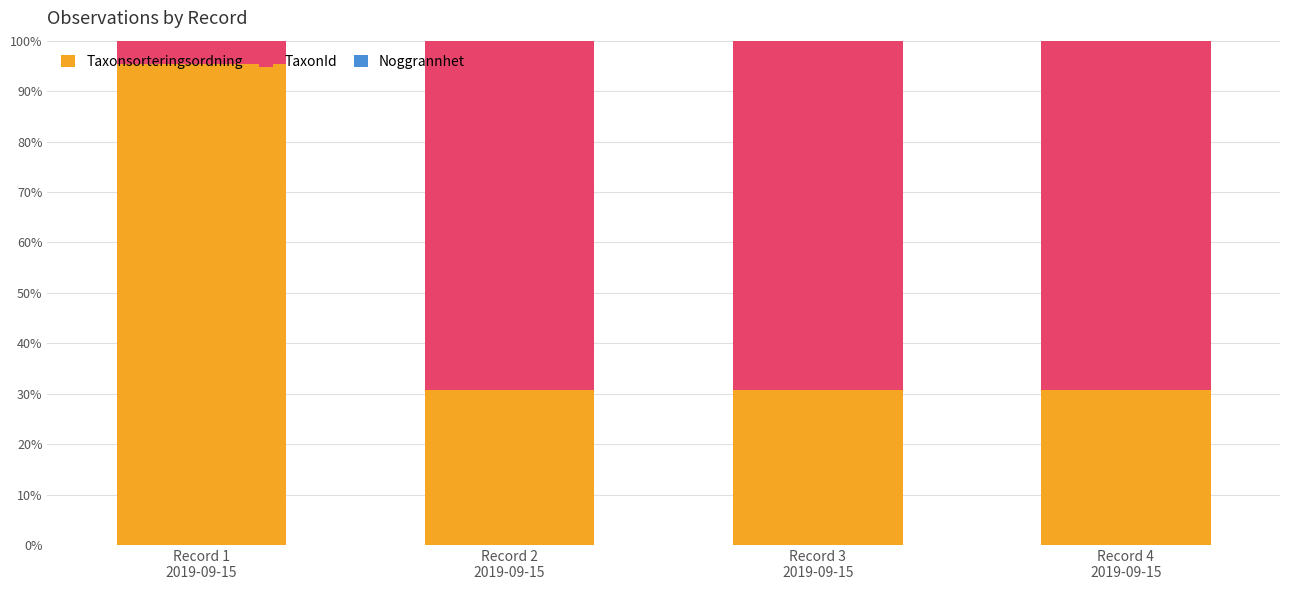

Are the bars horizontal?

No